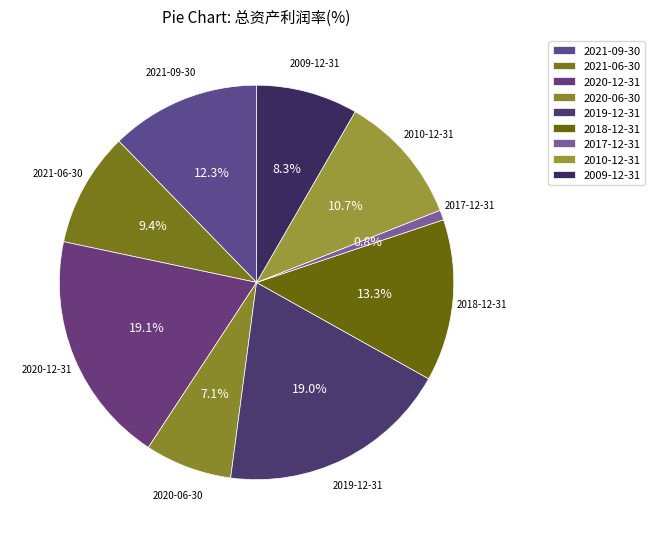

How much of the chart is everything except 2021-06-30?

90.6%